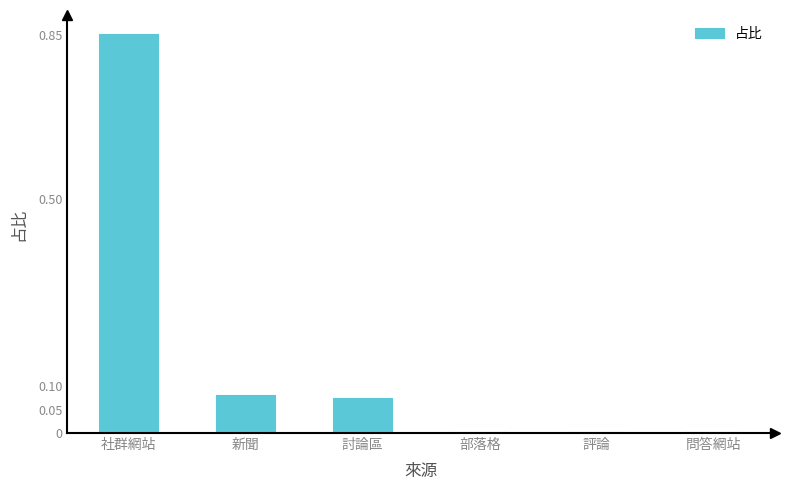

What is the change in value from 社群網站 to 部落格?

-0.9